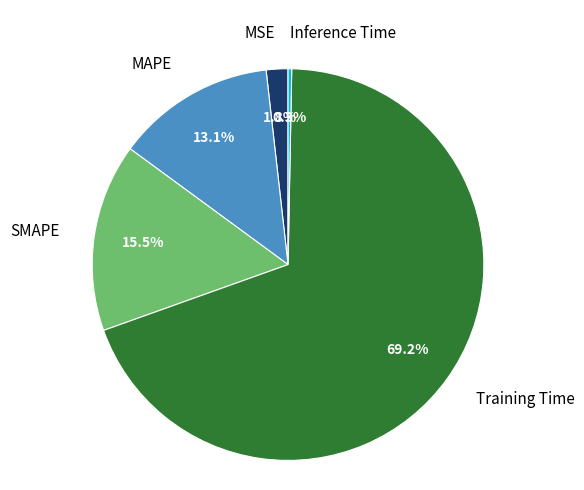

Does any single category account for the majority?

Yes